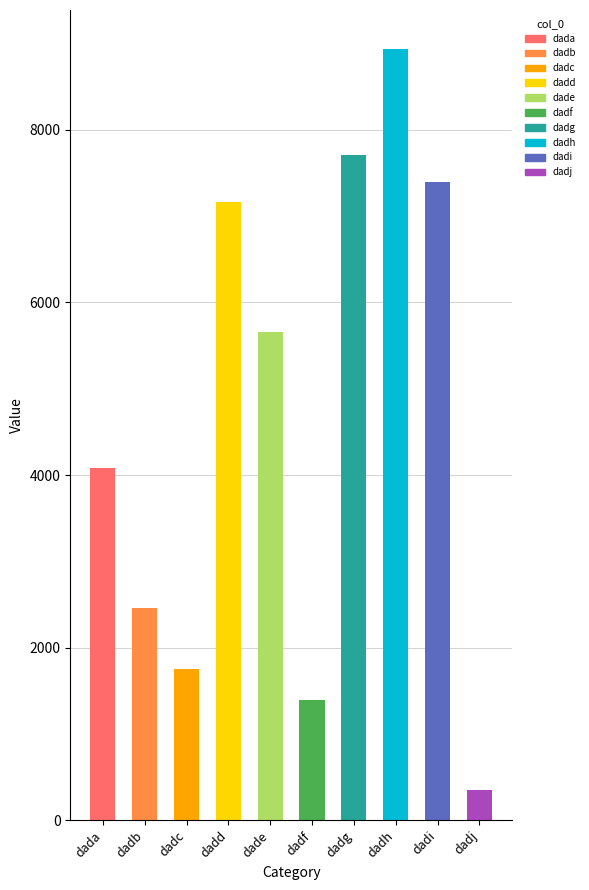

Reading left to right, list all the values displayed in this chart.

4085	2457	1748	7167	5662	1390	7705	8943	7399	353